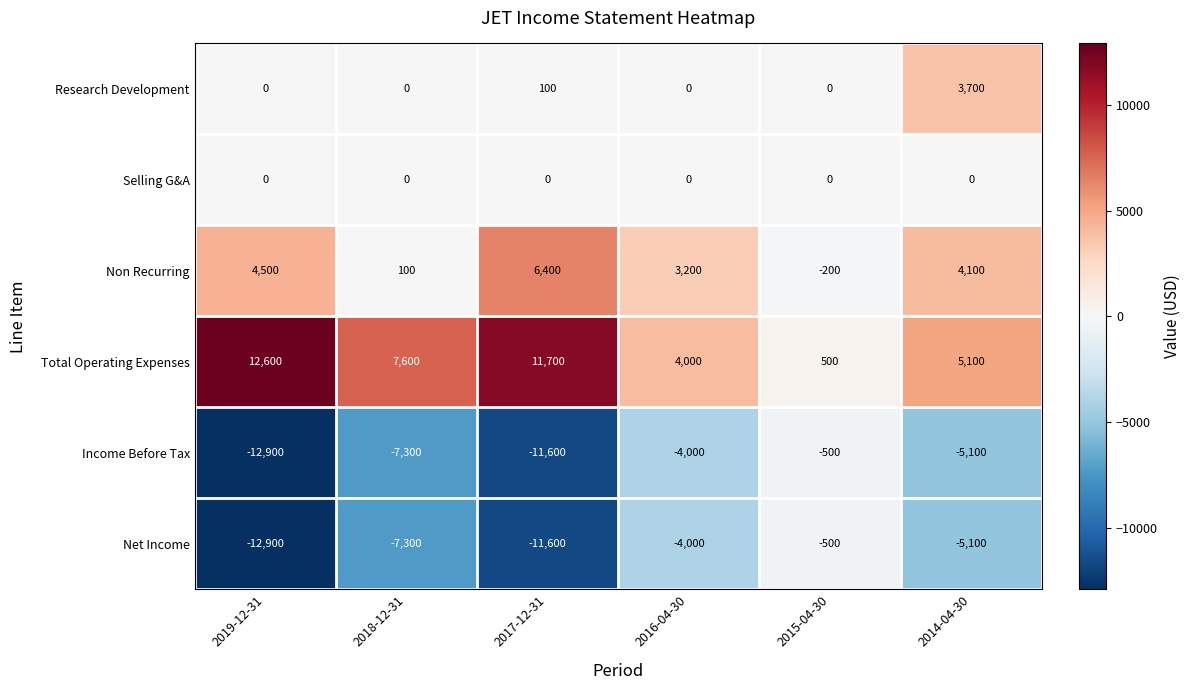

Is it true that Non Recurring equals 4500 at 2019-12-31?

True